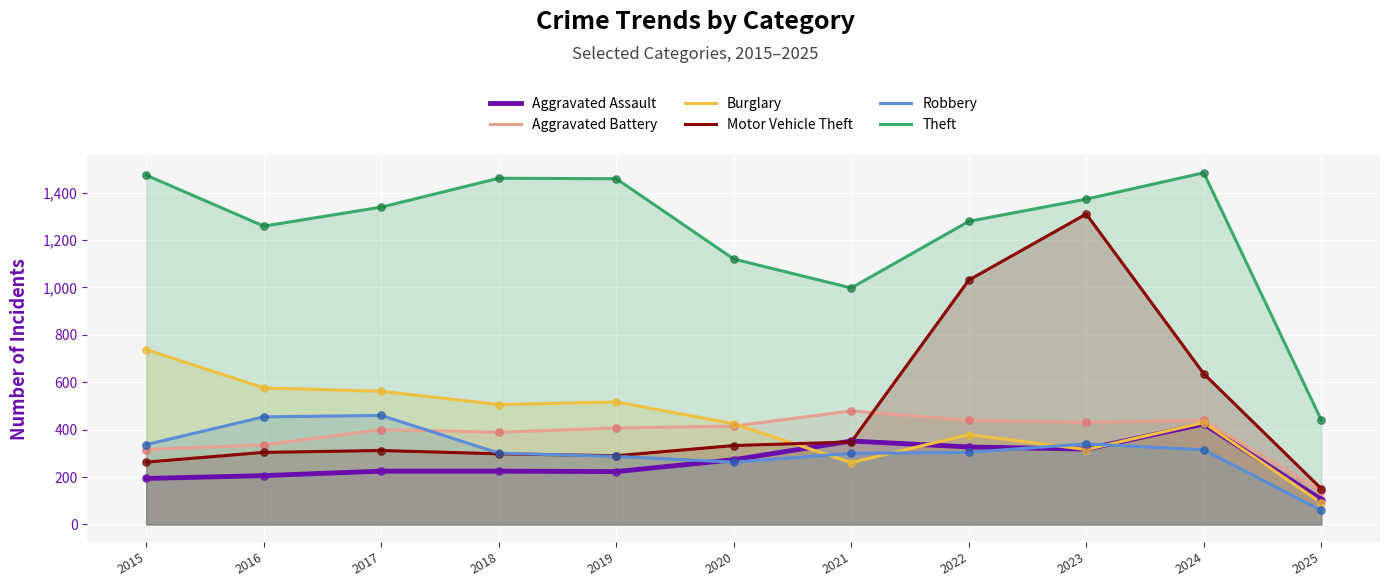

At how many categories does at least one series exceed 906?

10